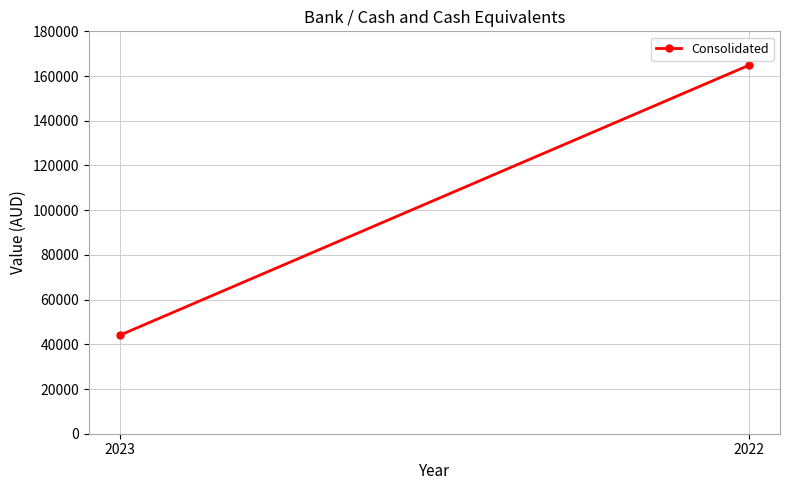

What is the maximum value shown in the chart?

164760